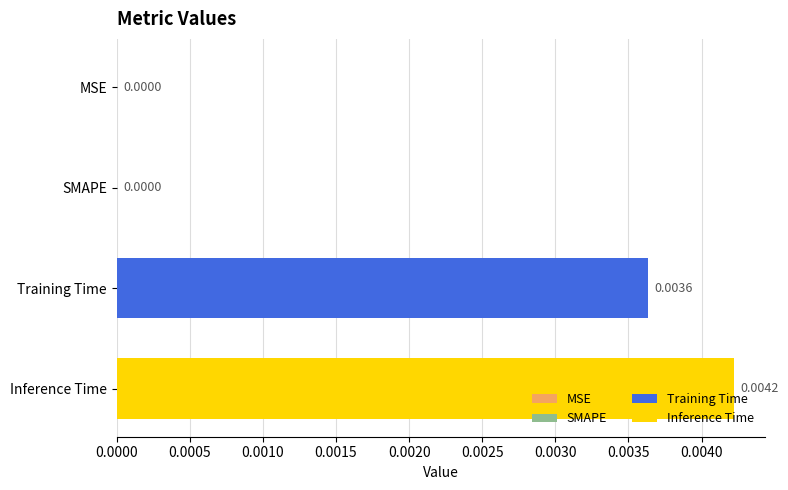

At which category does the chart reach its peak across all series?

Inference Time